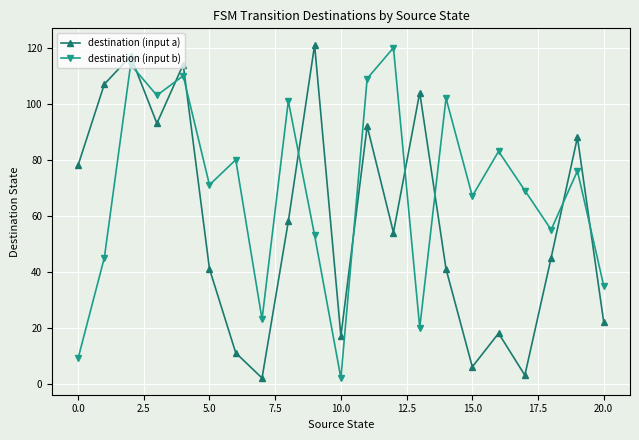

List the series in order of their overall mean, highest first.

destination (input b), destination (input a)